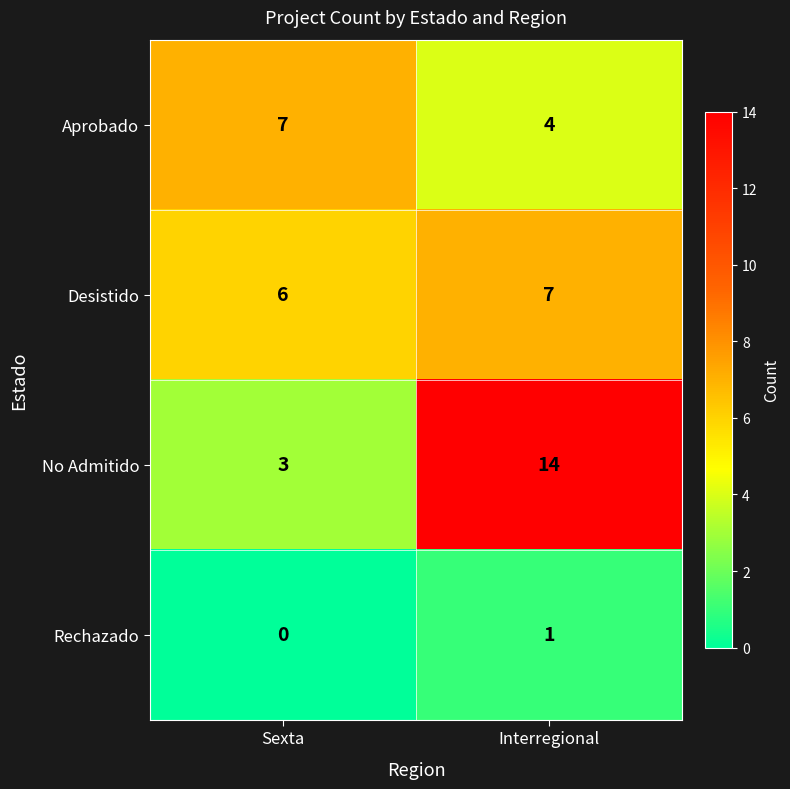

Which series has the largest total across all categories?

No Admitido